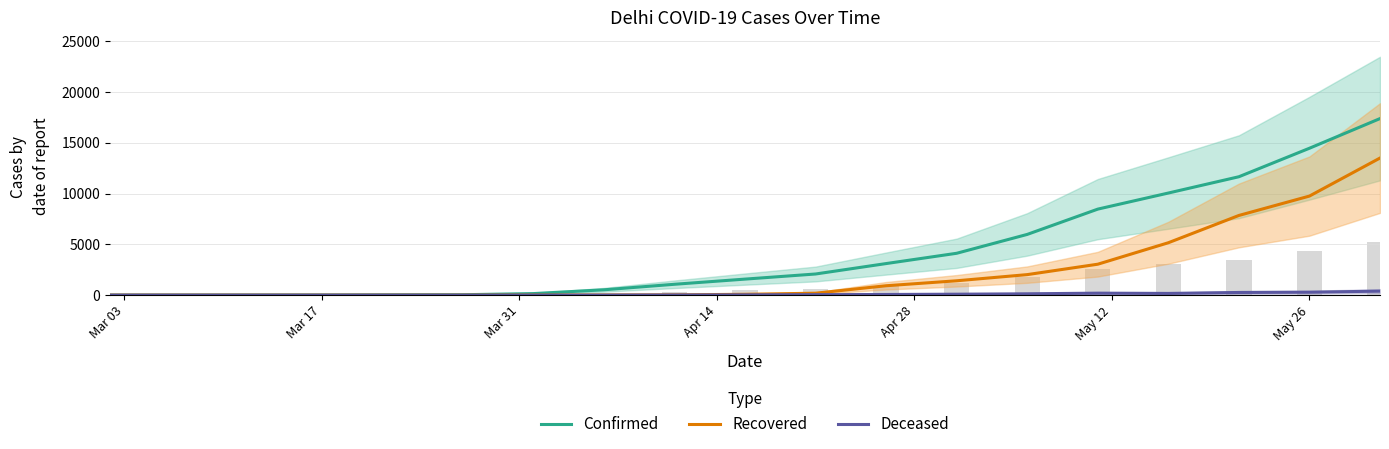

What is the greatest value displayed?

17386